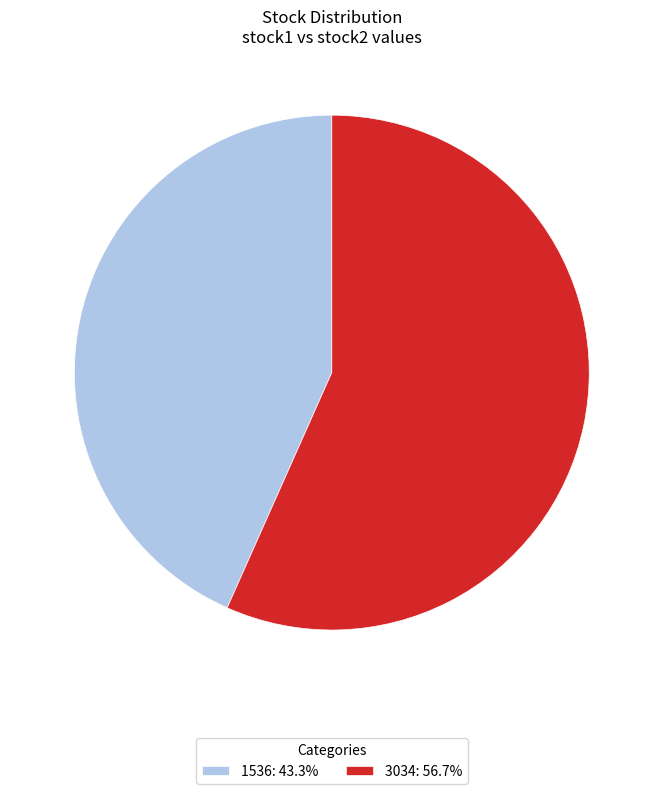

Count the number of slices in the pie.

2